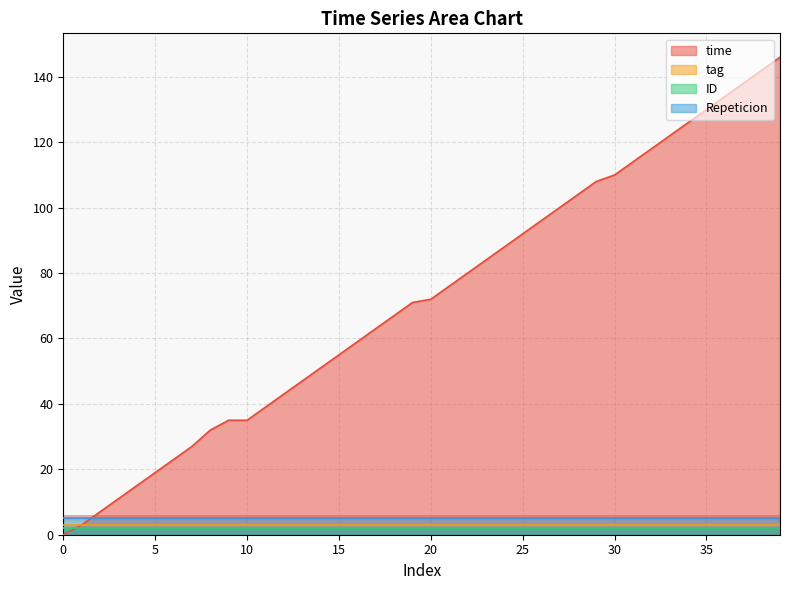

How many data points does each series have?

40